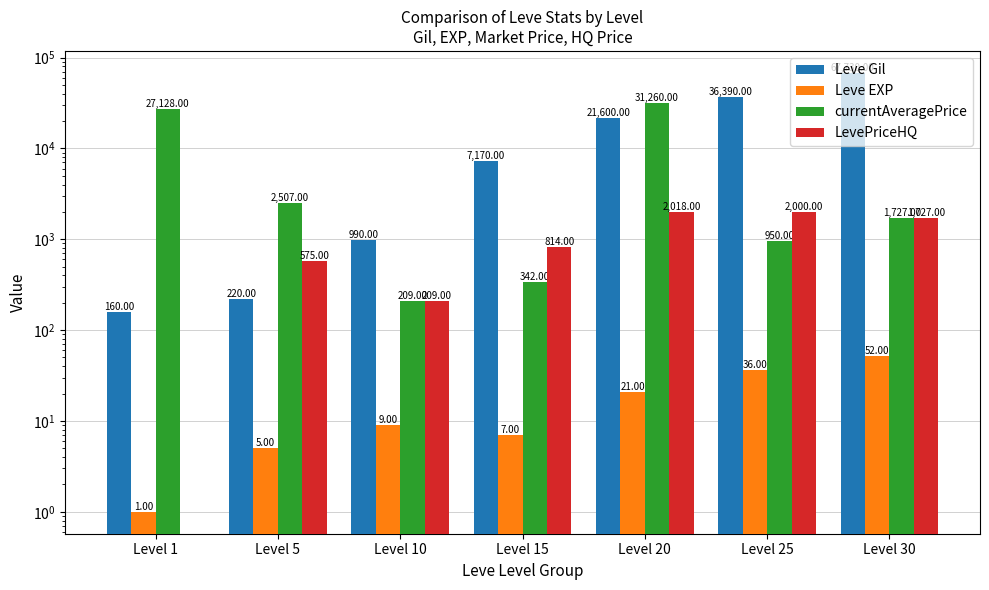

Reading left to right, transcribe all the data shown in this chart.

Leve Gil: Level 1=160	Level 5=220	Level 10=990	Level 15=7170	Level 20=21600	Level 25=36390	Level 30=67730
Leve EXP: Level 1=1	Level 5=5	Level 10=9	Level 15=7	Level 20=21	Level 25=36	Level 30=52
currentAveragePrice: Level 1=27128	Level 5=2507	Level 10=209	Level 15=342	Level 20=31260	Level 25=950	Level 30=1727
LevePriceHQ: Level 1=0	Level 5=575	Level 10=209	Level 15=814	Level 20=2018	Level 25=2000	Level 30=1727